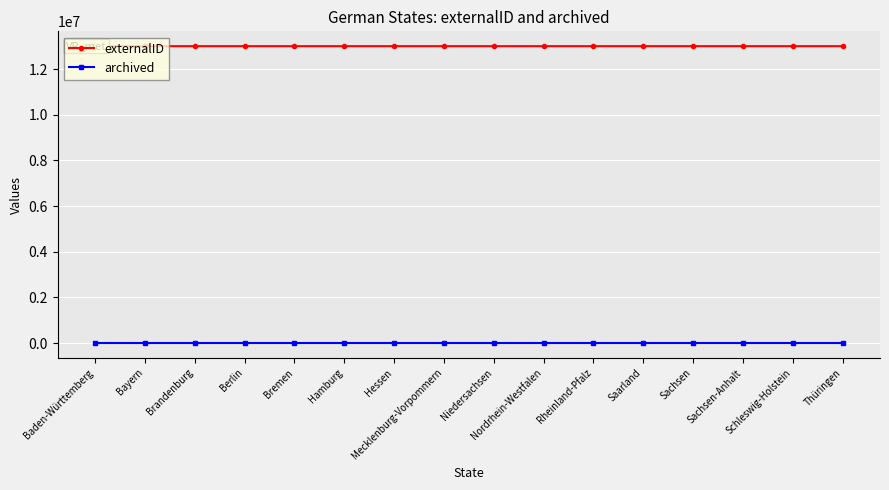

What is the label of the 16th point from the left?

Thüringen